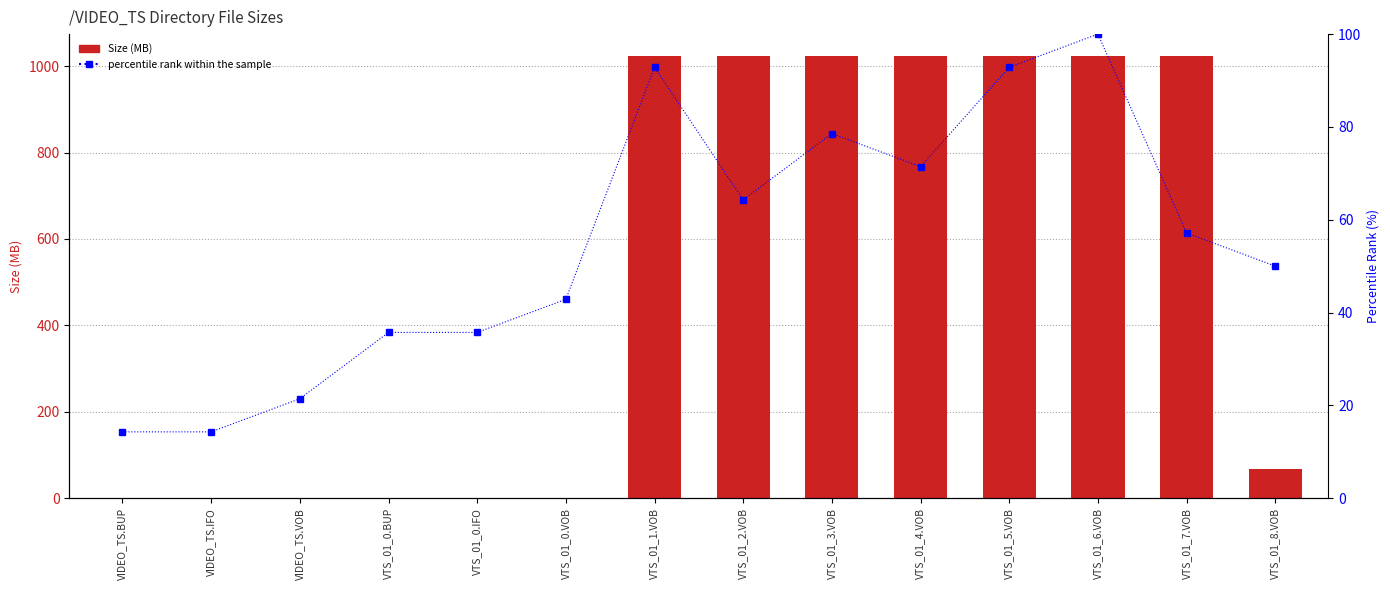

What is the label of the 11th bar from the left?

VTS_01_5.VOB